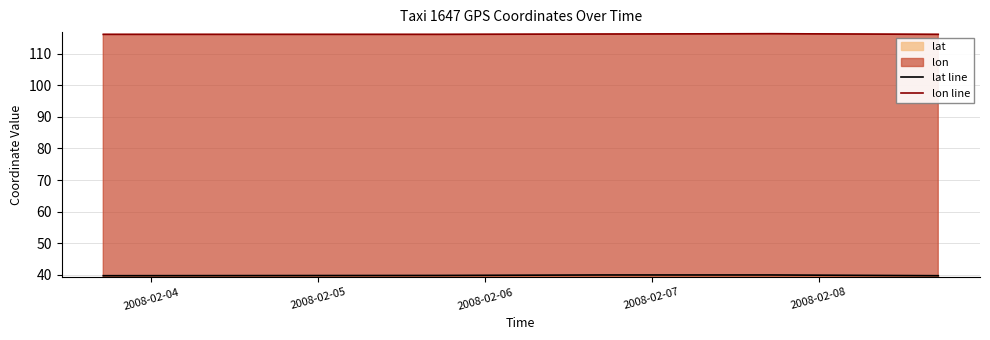

What is the sum of all lon line values?

697.2